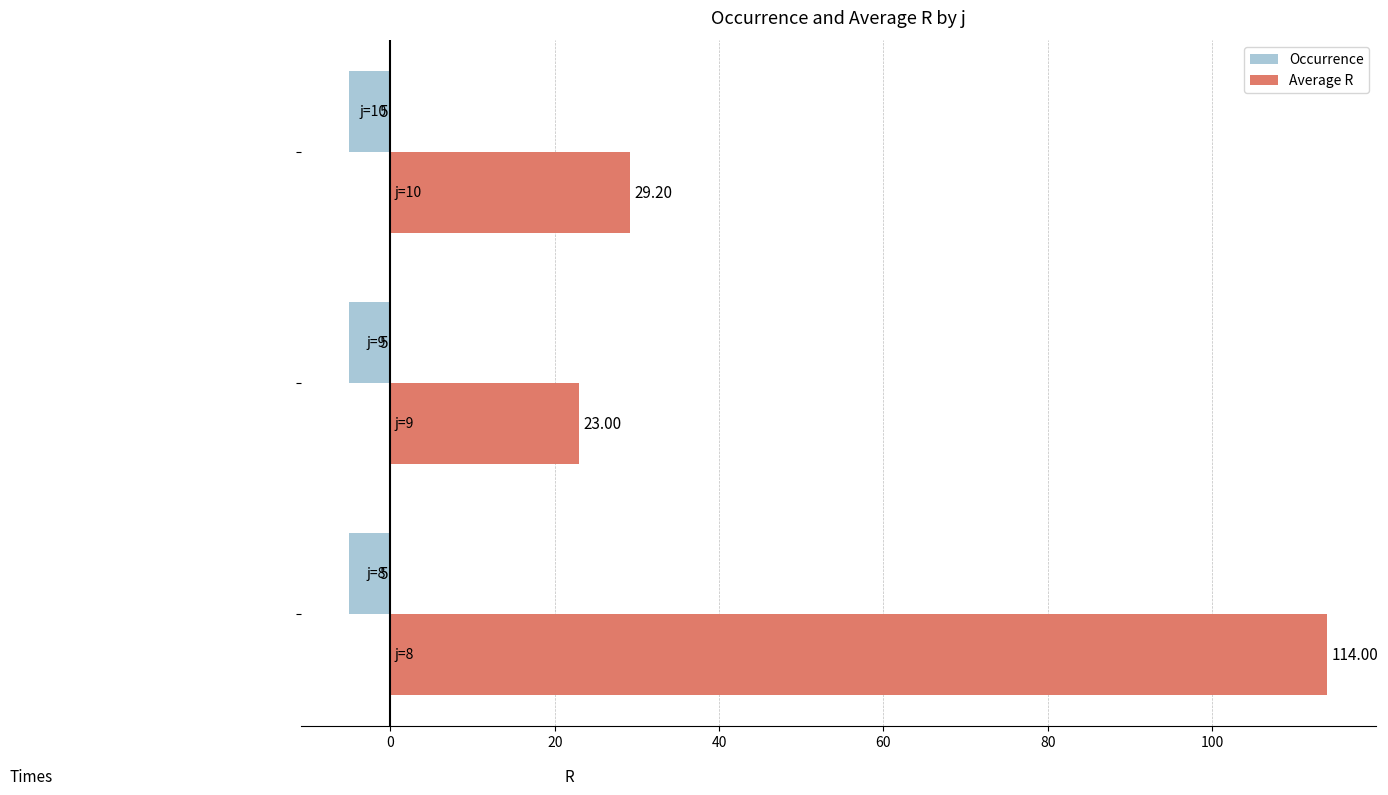

Which series has the widest spread of values?

Average R